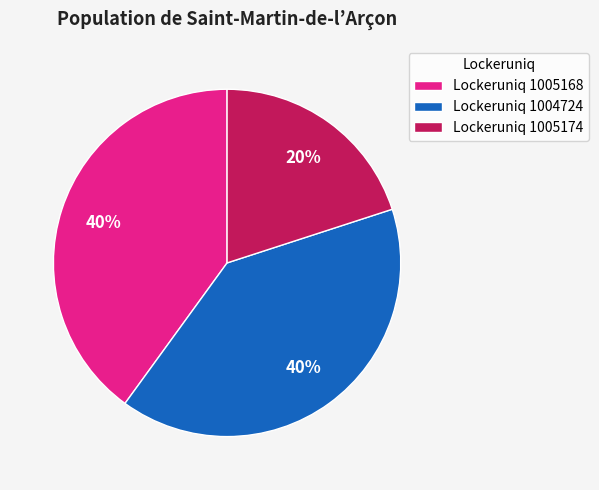

How many slices are in this pie chart?

3